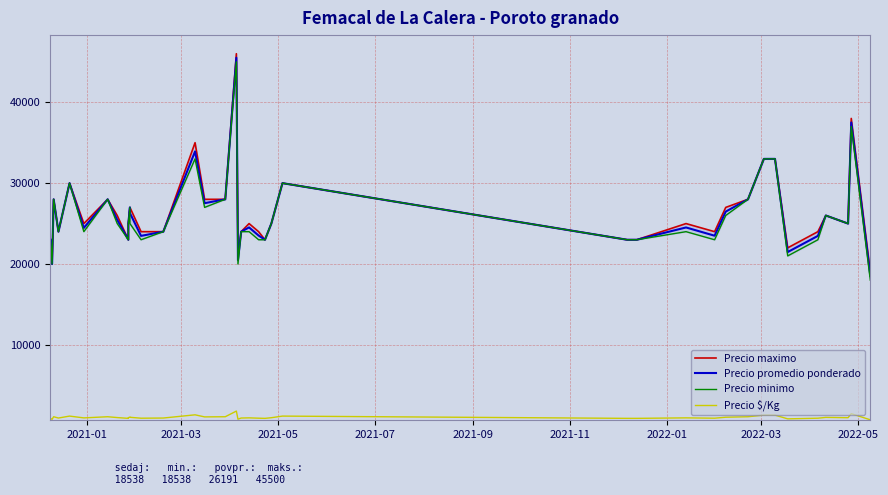

Reading right to left, extract all data points from this chart.

Precio maximo: 19000	38000	25000	26000	24000	22000	33000	33000	28000	27000	24000	25000	23000	23000	30000	25000	23000	24000	25000	24000	24000	21000	46000	28000	28000	35000	24000	24000	27000	27000	25000	23000	26000	28000	25000	30000	24000	28000	20000	23000
Precio promedio ponderado: 18538	37500	25000	26000	23479	21479	33000	33000	28000	26479	23500	24521	23000	23000	30000	25000	23000	23521	24524	24000	24000	20479	45500	28000	27521	33923	24000	23479	26304	27000	25000	23000	25462	28000	24462	30000	24000	28000	20000	23000
Precio minimo: 18000	37000	25000	26000	23000	21000	33000	33000	28000	26000	23000	24000	23000	23000	30000	25000	23000	23000	24000	24000	24000	20000	45000	28000	27000	33000	24000	23000	25000	27000	25000	23000	25000	28000	24000	30000	24000	28000	20000	23000
Precio $/Kg: 742	1500	1000	1040	939	859	1320	1320	1120	1059	940	981	920	920	1200	1000	920	941	981	960	960	819	1820	1120	1101	1357	960	939	1052	1080	1000	920	1018	1120	978	1200	960	1120	800	920